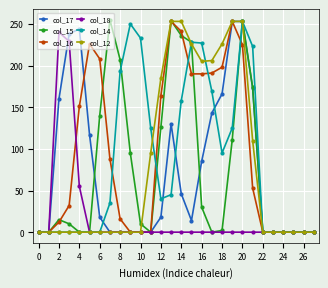

What is the maximum value shown in the chart?

255